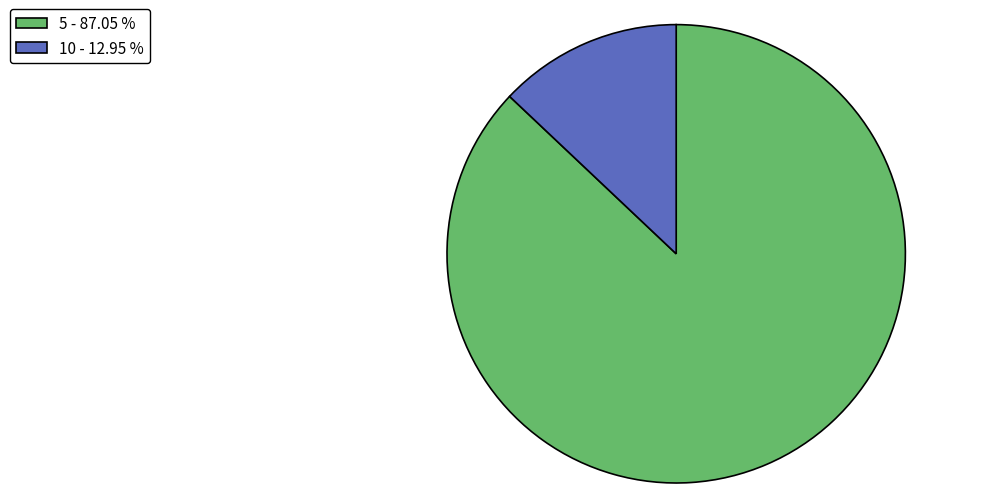

Which category has the biggest portion of the pie?

5